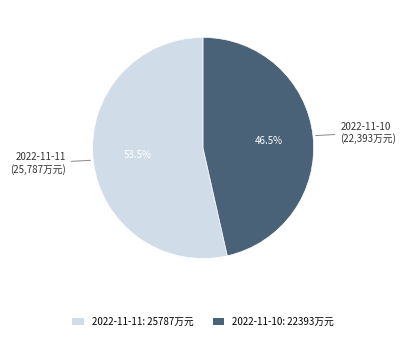

Which slice represents more than half of the pie?

2022-11-11